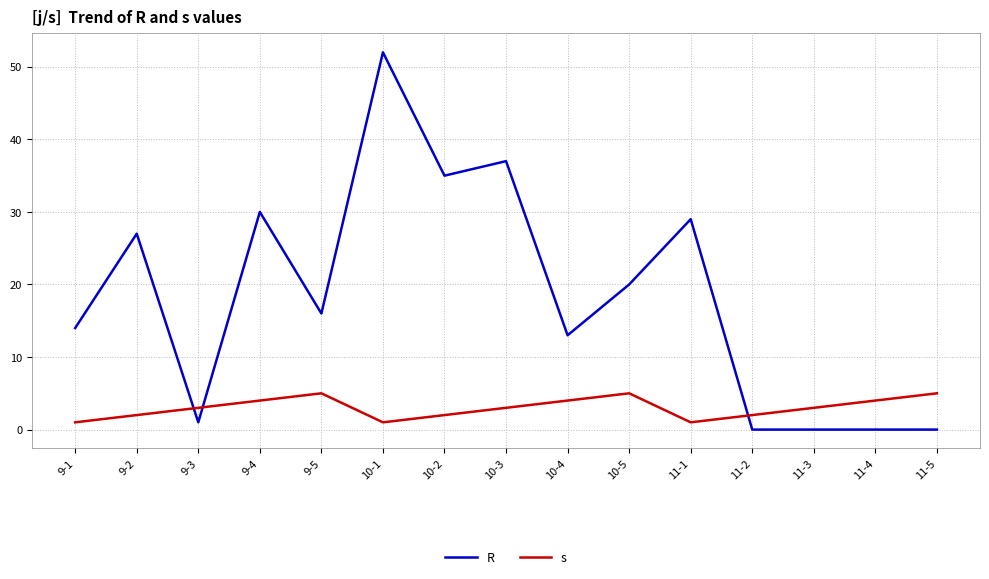

What is the maximum value for s?

5